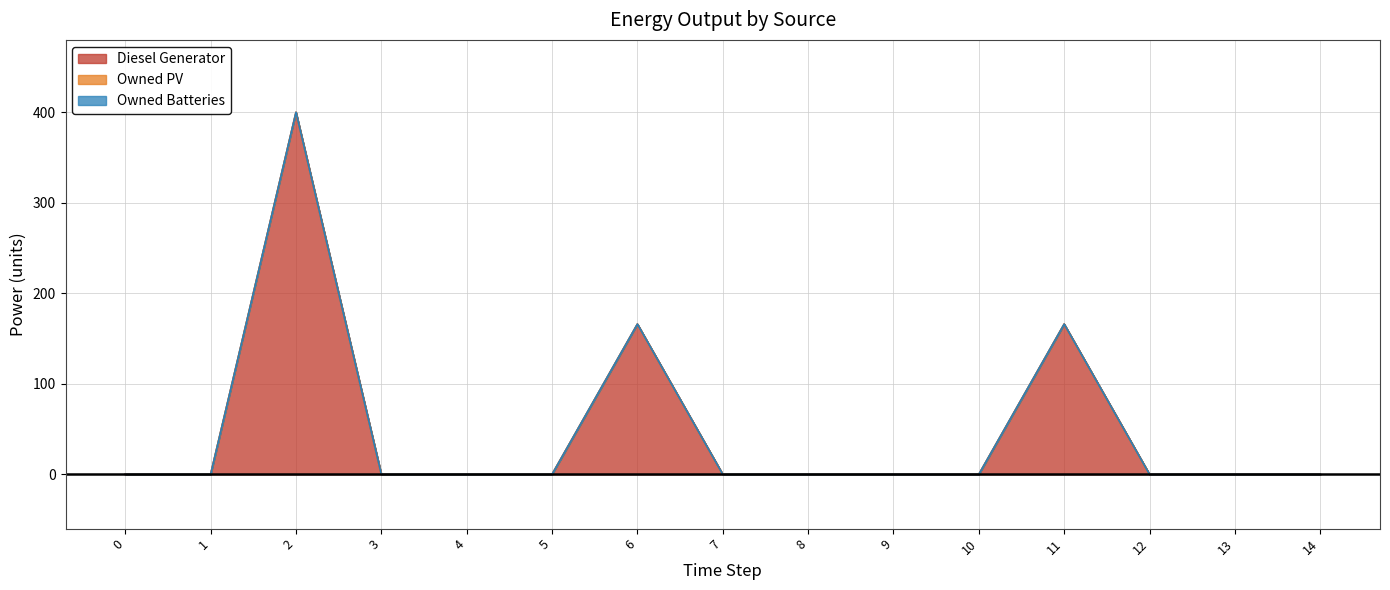

True or false: Owned Batteries has a value of 0.0 at 12.

True